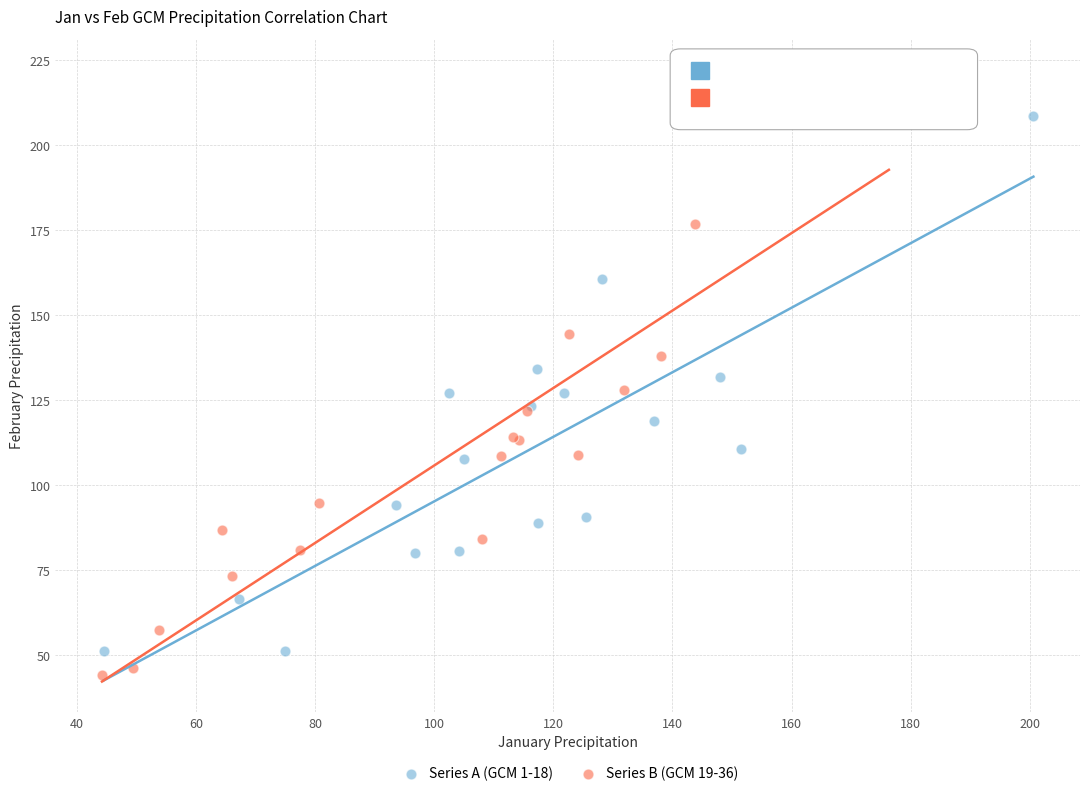

What are all the series names shown in the legend?

Series A (GCM 1-18), Series B (GCM 19-36)